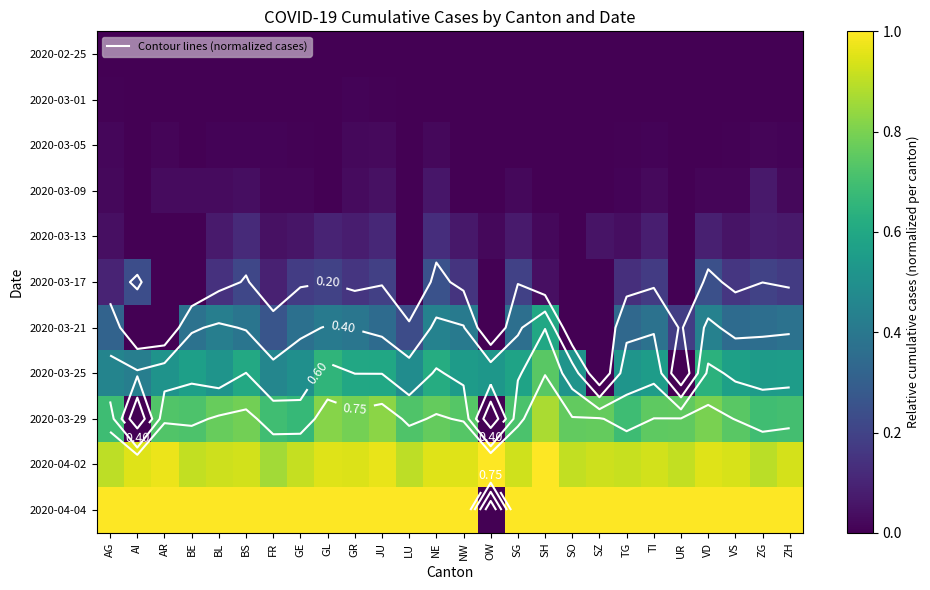

Rank the series at SG from highest to lowest value.

2020-04-04, 2020-04-02, 2020-03-29, 2020-03-25, 2020-03-21, 2020-03-17, 2020-03-13, 2020-03-09, 2020-03-05, 2020-02-25, 2020-03-01